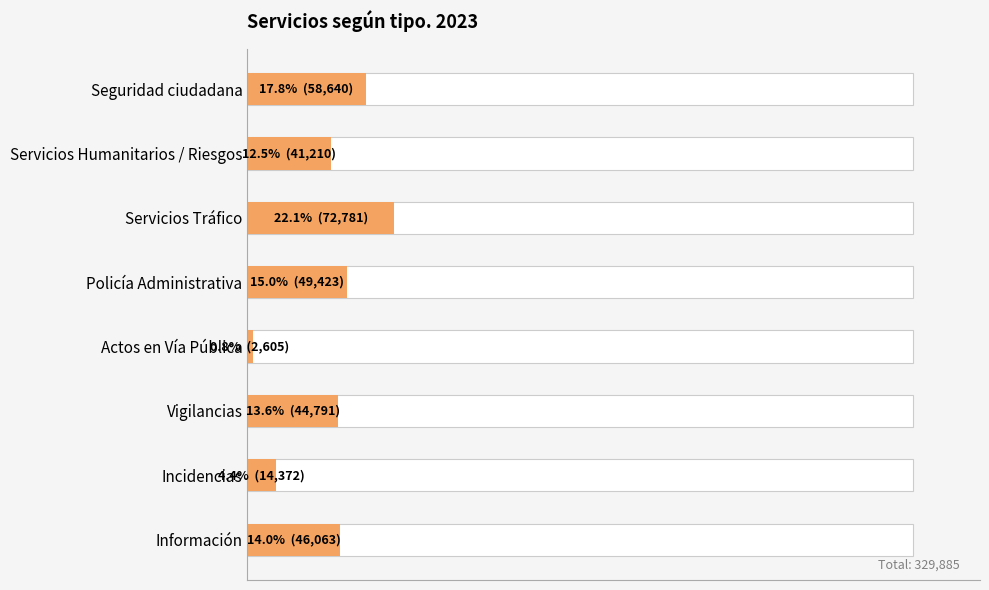

The chart shows a value of 22.5 at Servicios Humanitarios / Riesgos. True or false?

False